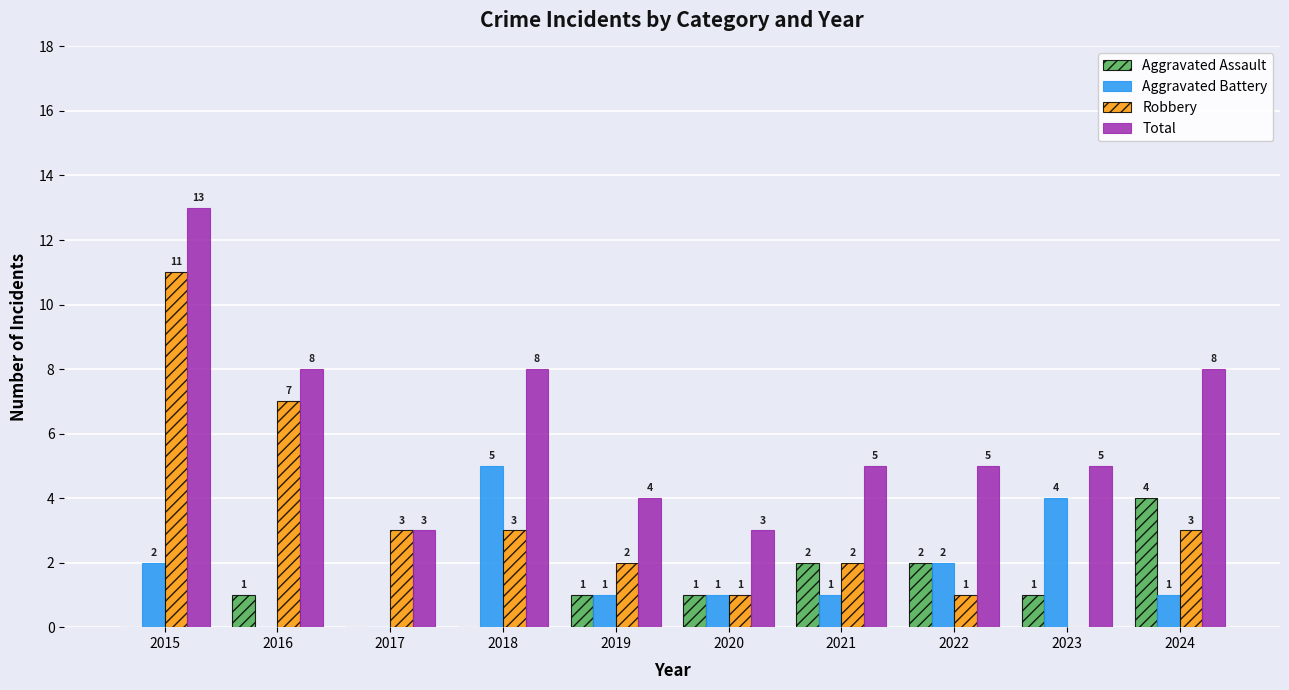

Which series has the largest total across all categories?

Total